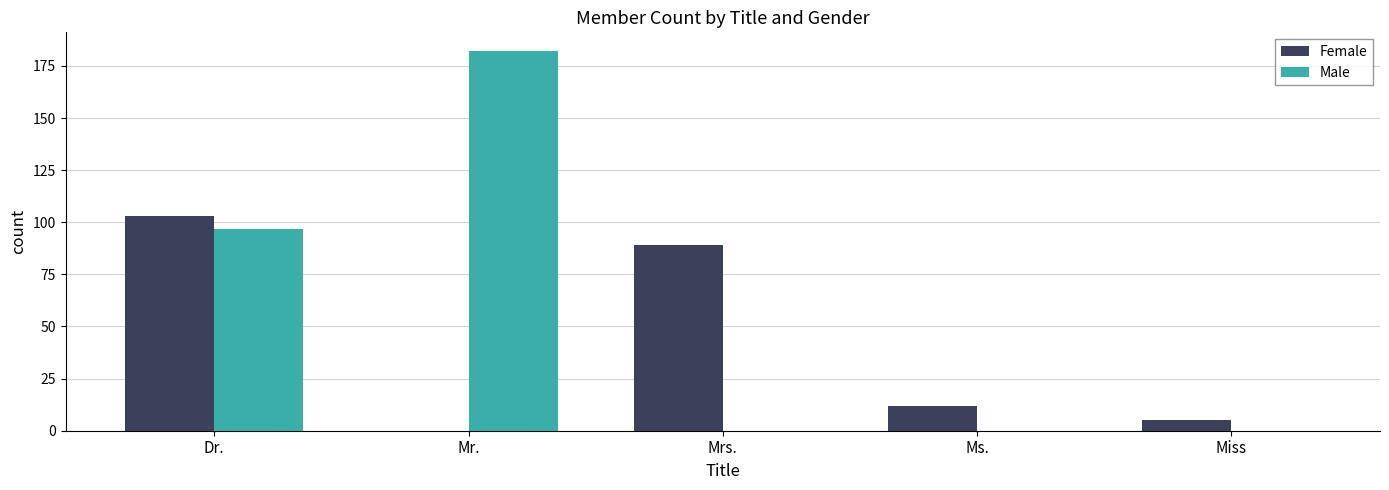

Reading right to left, extract all data points from this chart.

Female: Miss=5	Ms.=12	Mrs.=89	Mr.=0	Dr.=103
Male: Miss=0	Ms.=0	Mrs.=0	Mr.=182	Dr.=97